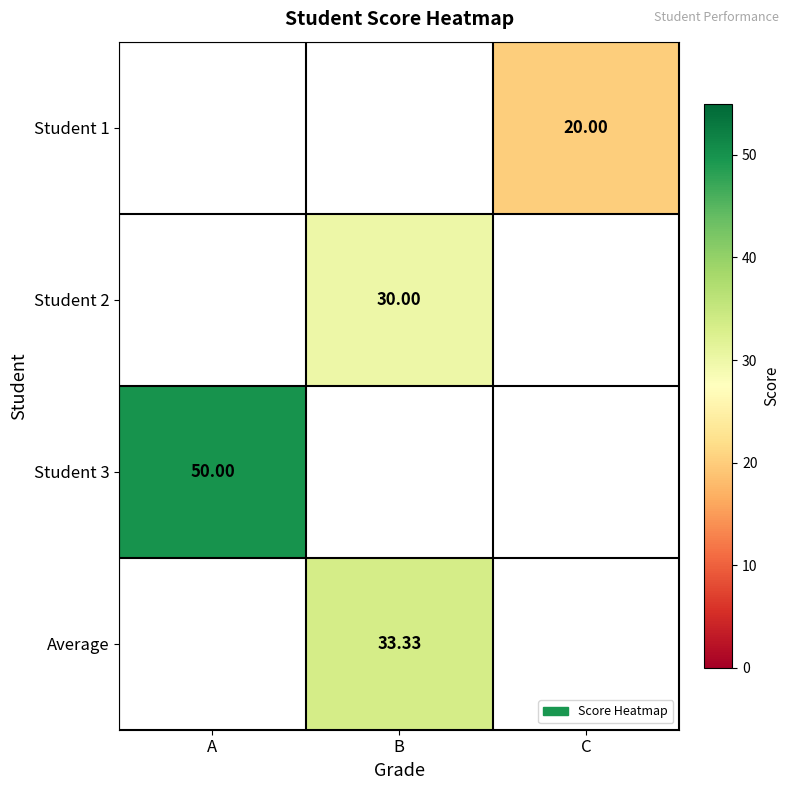

How many positive values does the Student 1 series have?

1